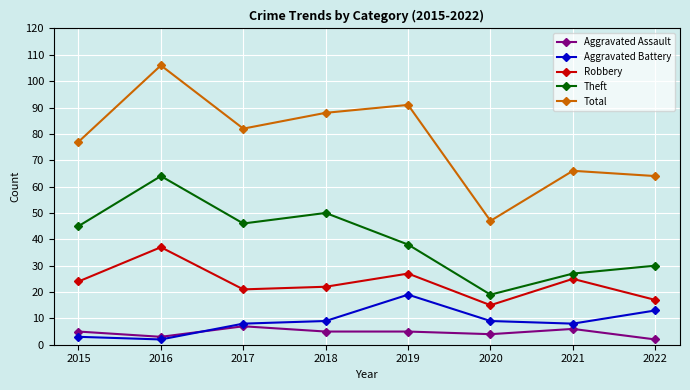

Reading left to right, transcribe all the data shown in this chart.

Aggravated Assault: 5	3	7	5	5	4	6	2
Aggravated Battery: 3	2	8	9	19	9	8	13
Robbery: 24	37	21	22	27	15	25	17
Theft: 45	64	46	50	38	19	27	30
Total: 77	106	82	88	91	47	66	64